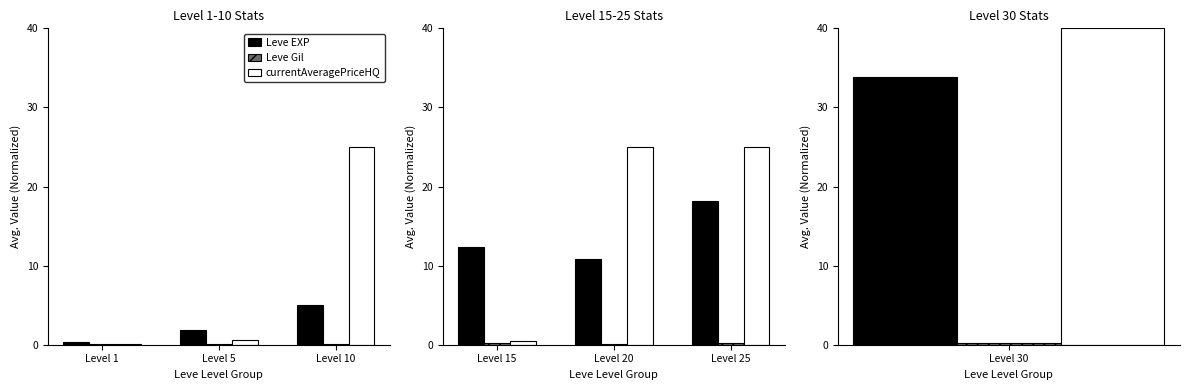

What is the sum of the Leve Gil values at Level 20 and Level 15?

0.4